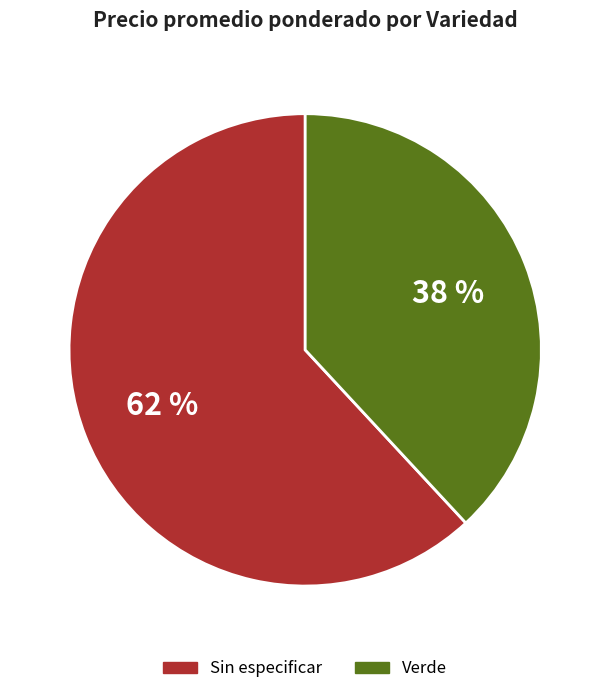

Count the number of slices in the pie.

2